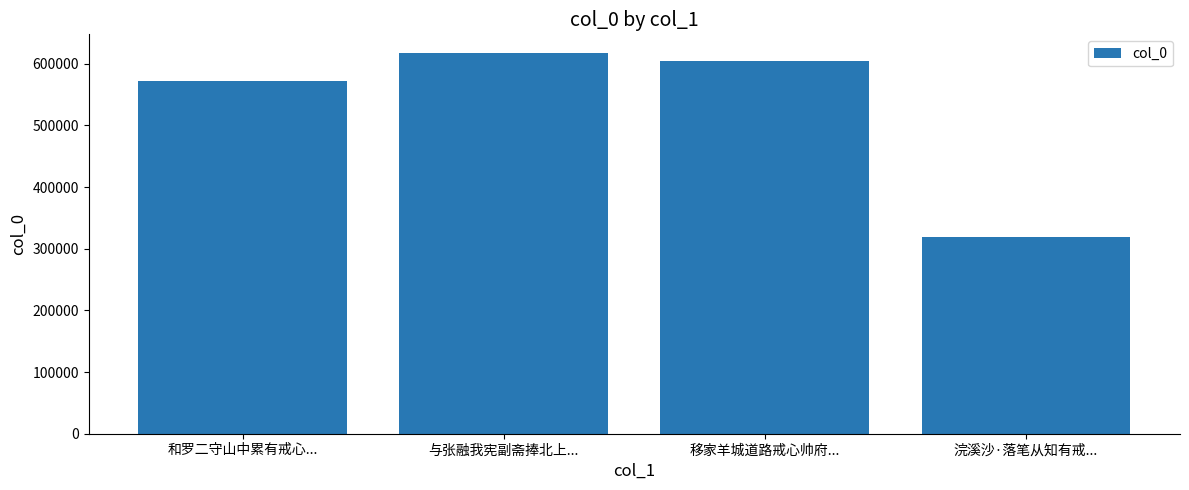

The value at 和罗二守山中累有戒心... is 571168. True or false?

True